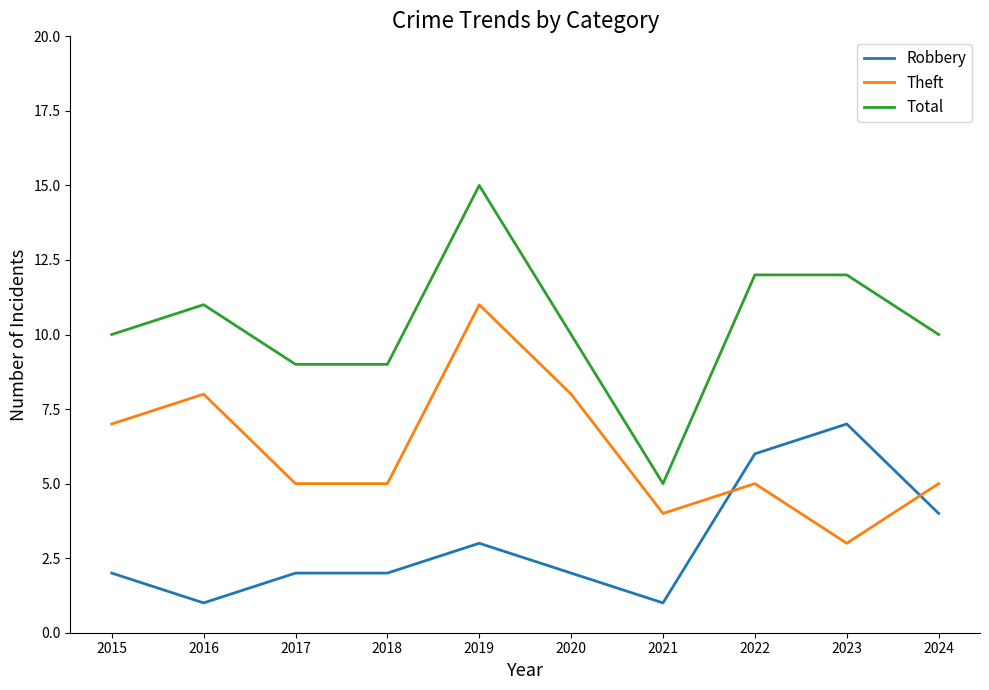

Read the Robbery value at 2015.

2